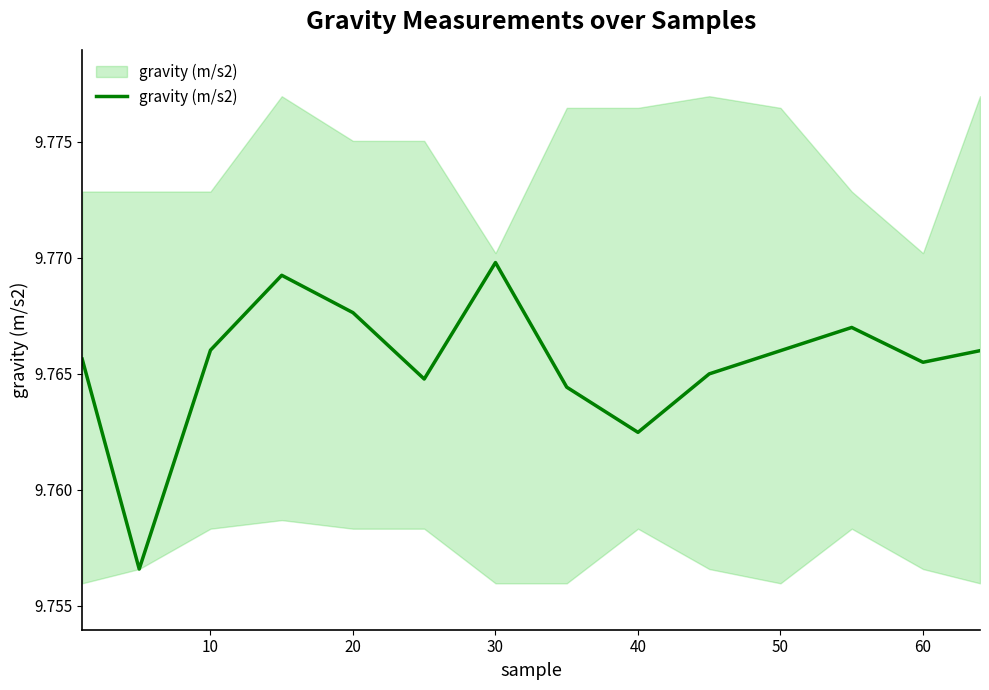

True or false: the data shows 9.8 at 30.

True